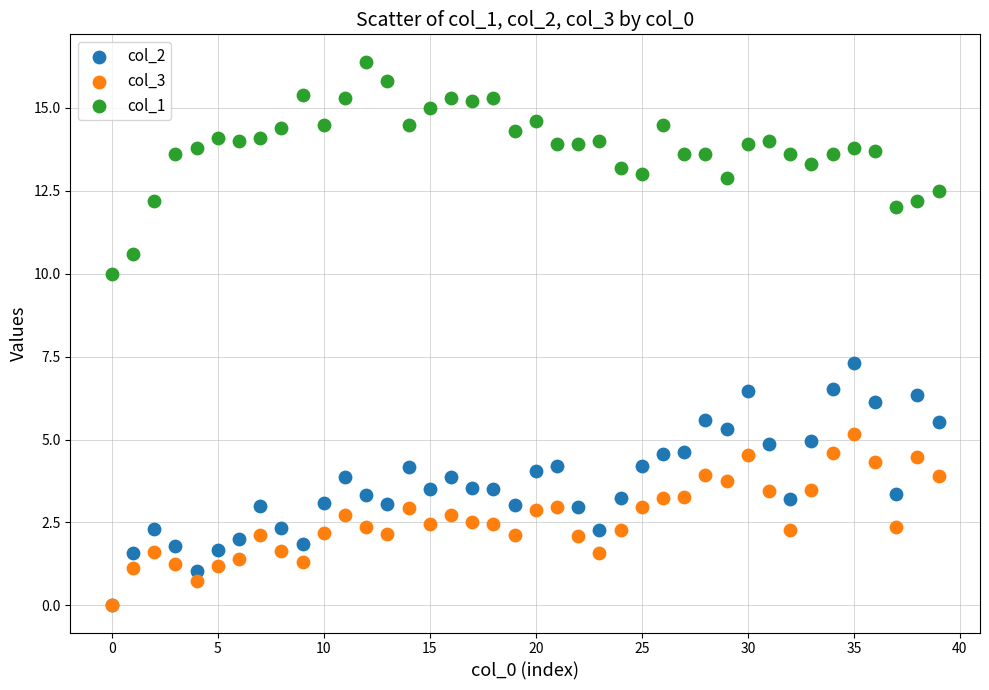

Which series has the largest Y range (max minus min)?

col_2